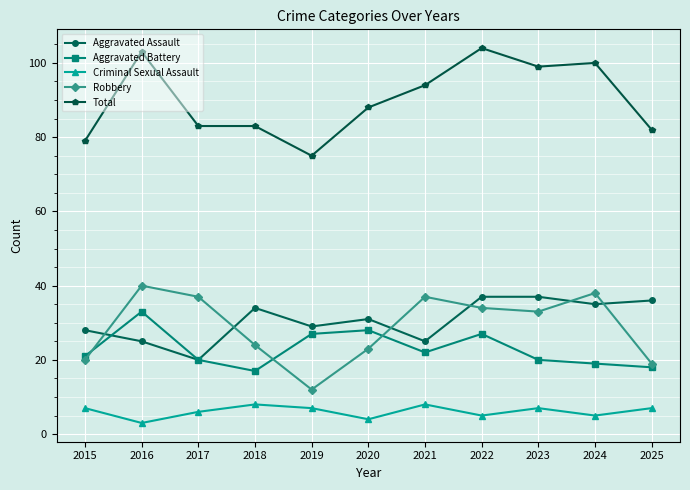

True or false: Aggravated Assault and Robbery intersect in this chart.

True